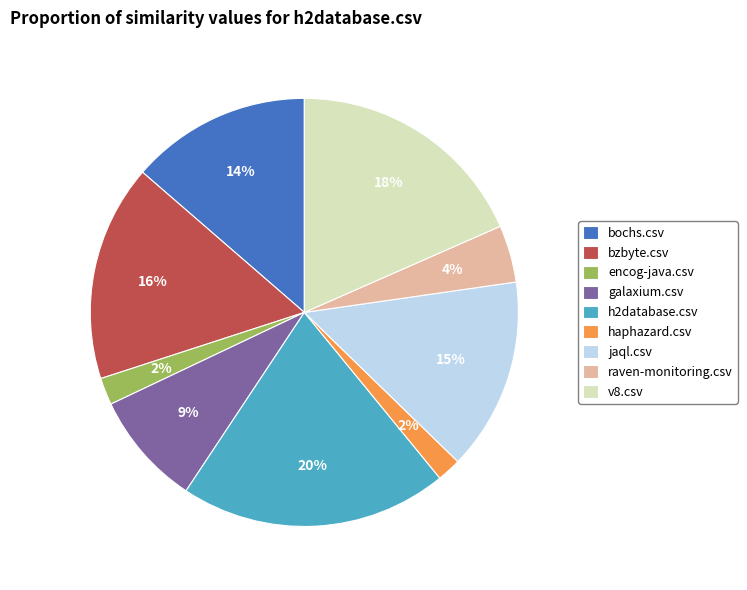

Count the number of slices in the pie.

9